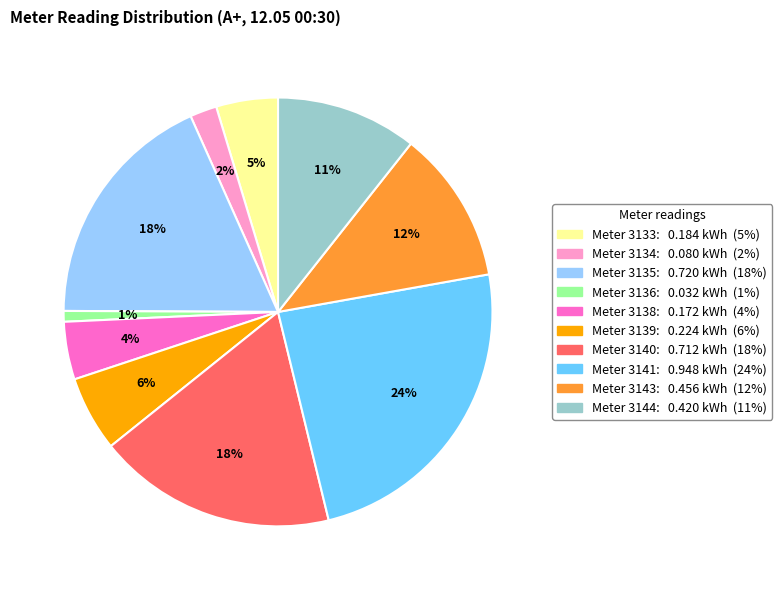

Is there any slice that represents more than half of the pie?

No